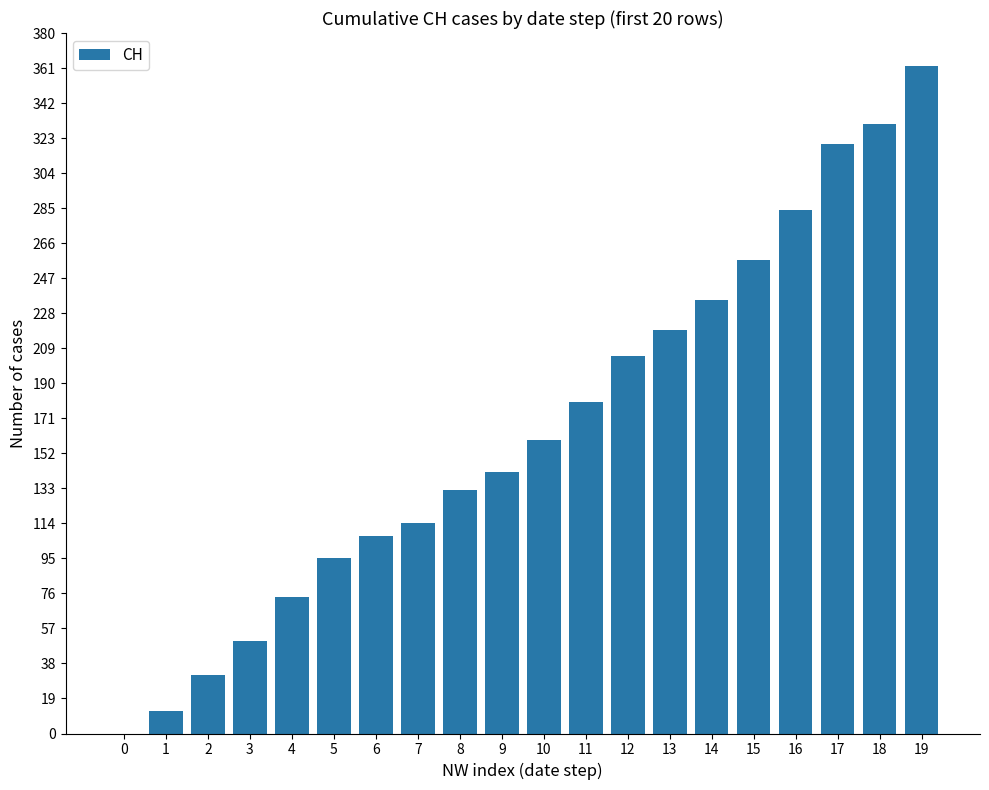

Which label corresponds to the largest value in the chart?

19